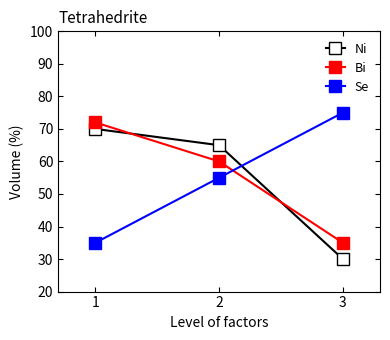

Reading left to right, transcribe all the data shown in this chart.

Ni: 70	65	30
Bi: 72	60	35
Se: 35	55	75